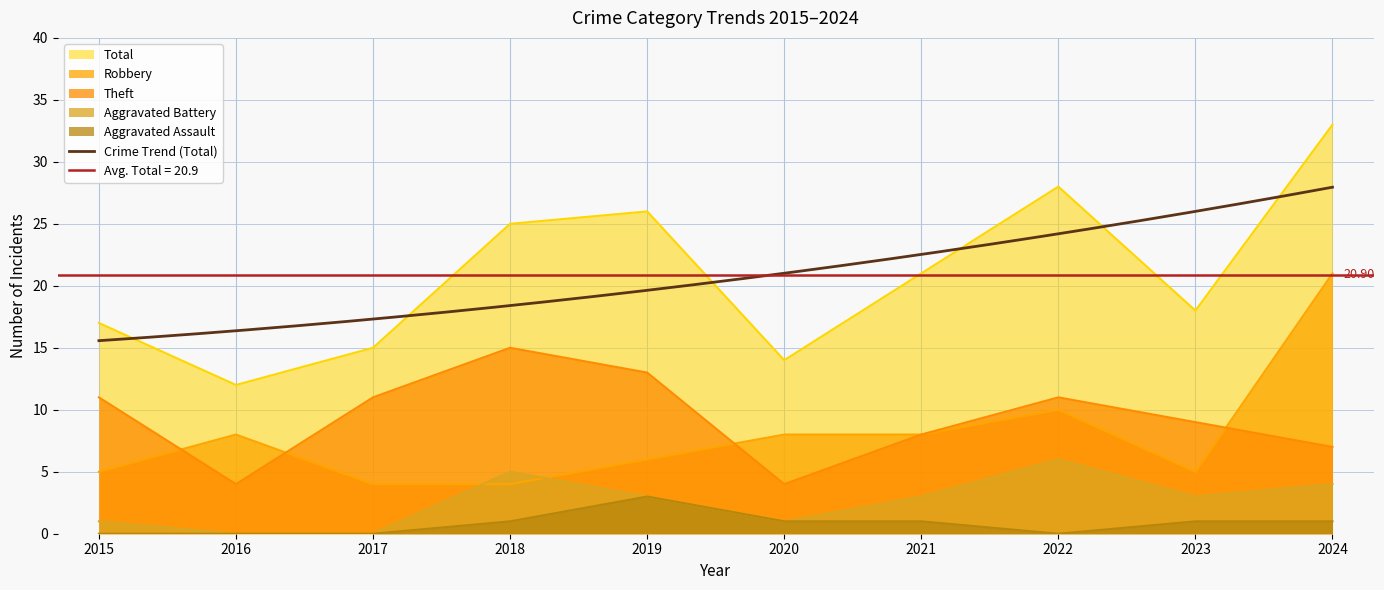

Rank the series at 2020 from highest to lowest value.

Total, Robbery, Theft, Aggravated Battery, Aggravated Assault